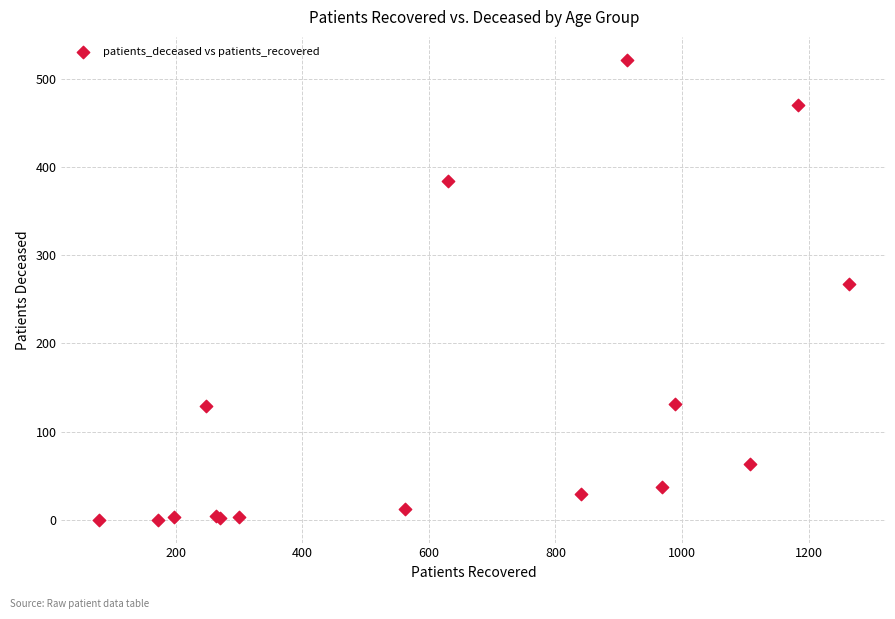

What Y value in the scatter plot is closest to 261?

268